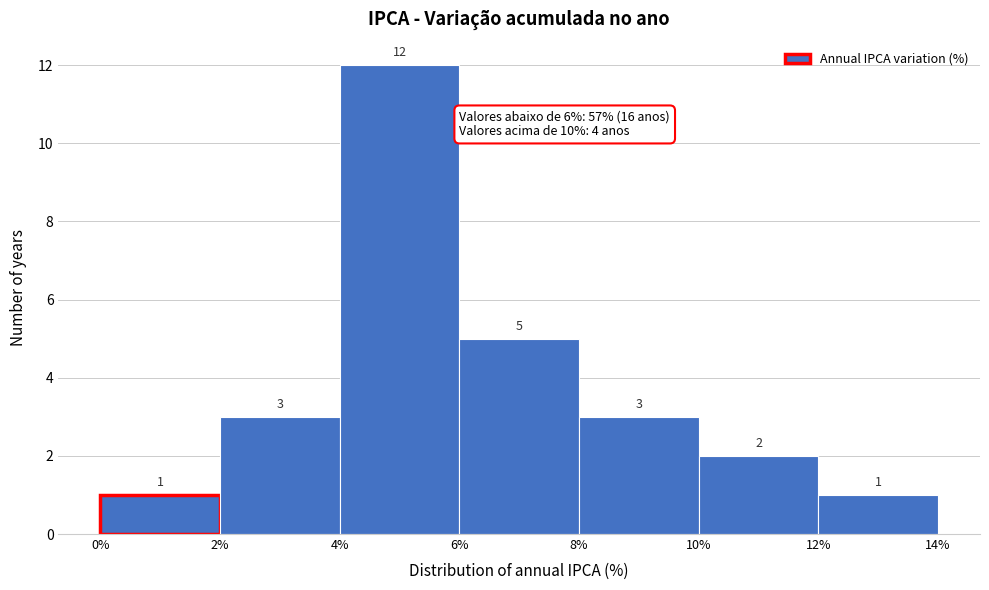

Reading left to right, transcribe this chart: for each bar, give the range it covers on the x-axis and its height.

0% to 2%: 1
2% to 4%: 3
4% to 6%: 12
6% to 8%: 5
8% to 10%: 3
10% to 12%: 2
12% to 14%: 1